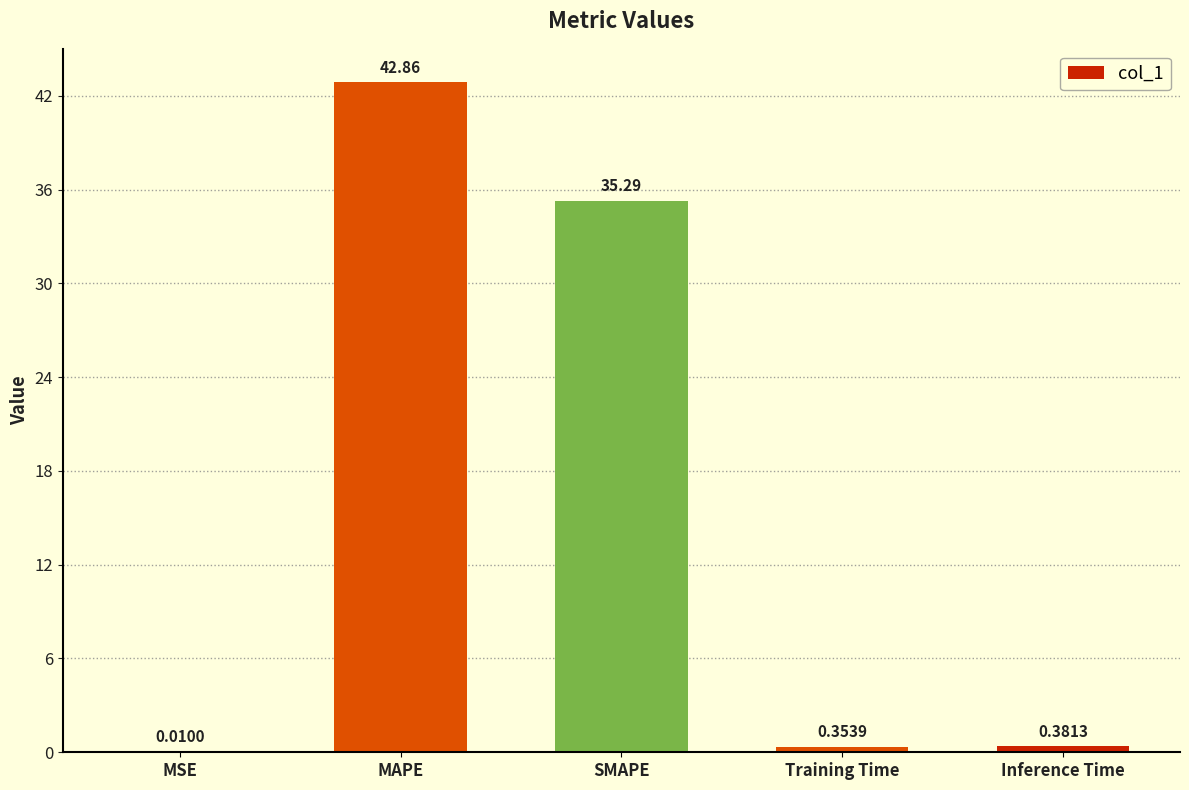

What is the sum of all values?

78.9